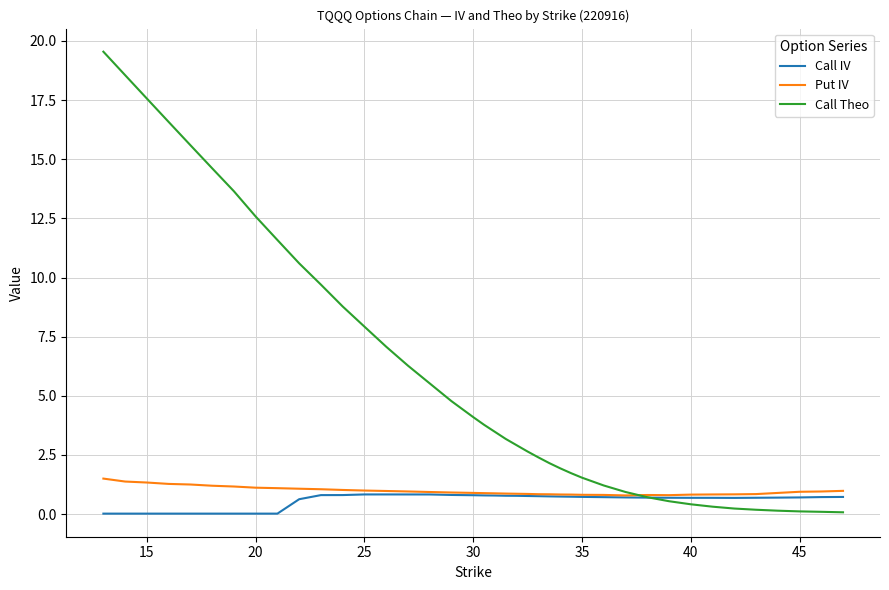

What is the difference between the maximum and second lowest values in the Put IV series?

0.7